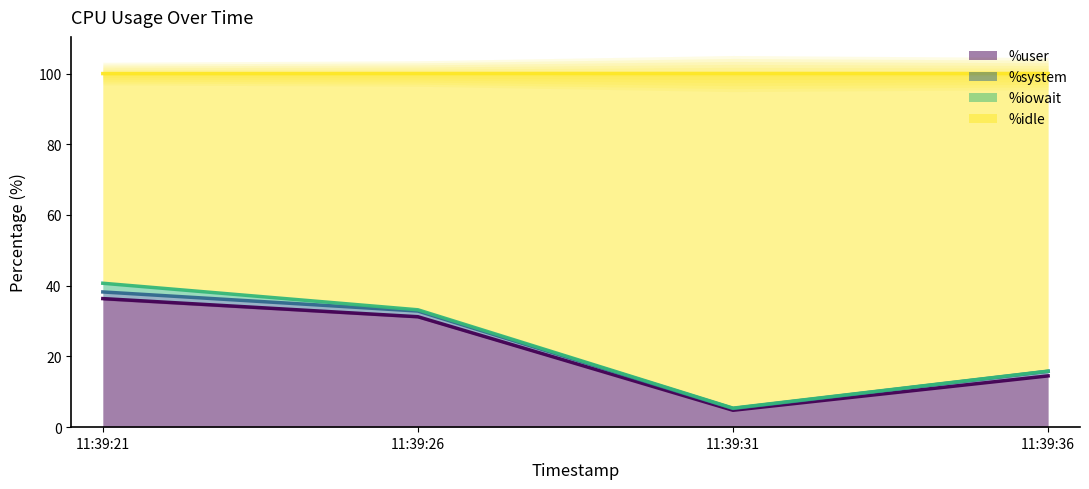

What is the highest value of the %user series?

36.4